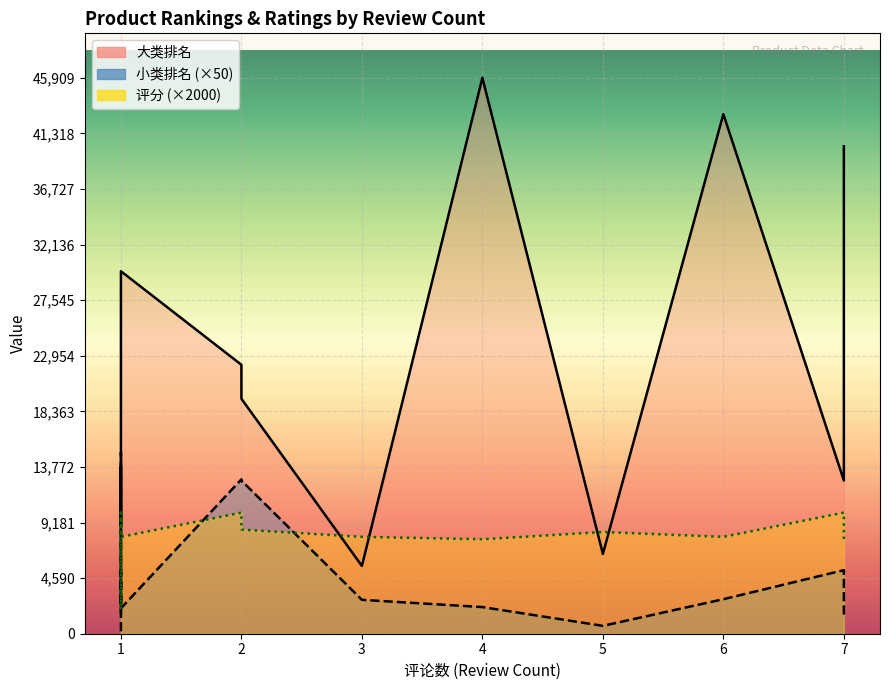

What are all the series names shown in the legend?

大类排名, 小类排名, 评分